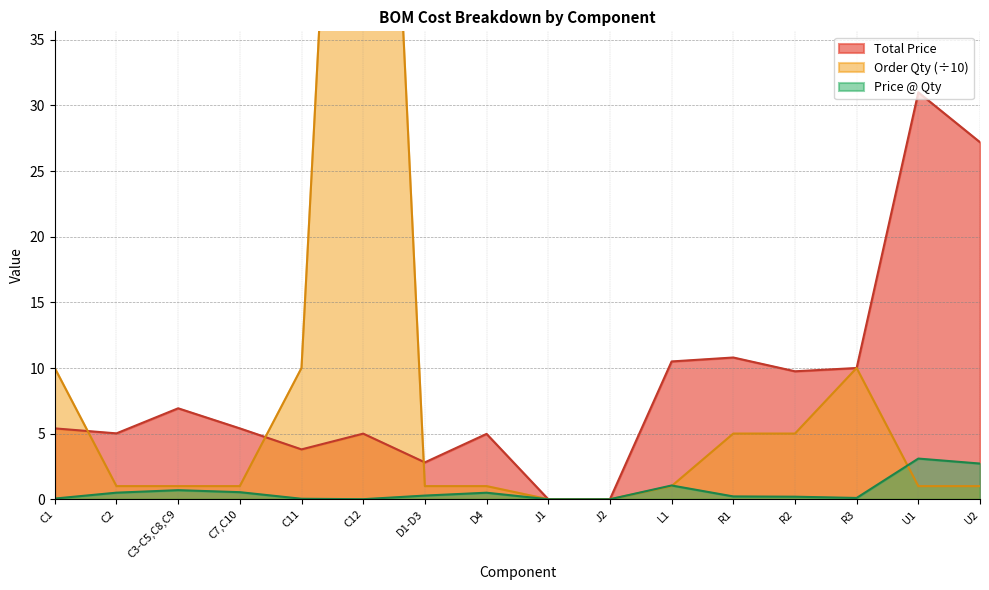

Where is the first local maximum for Order Qty?

C12